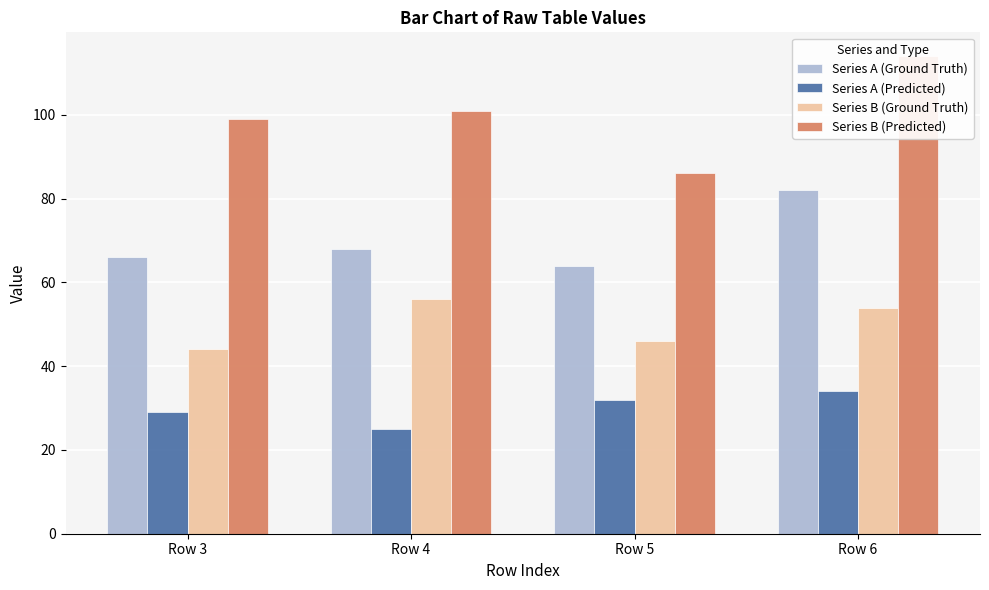

At which category does the chart reach its minimum across all series?

Row 4